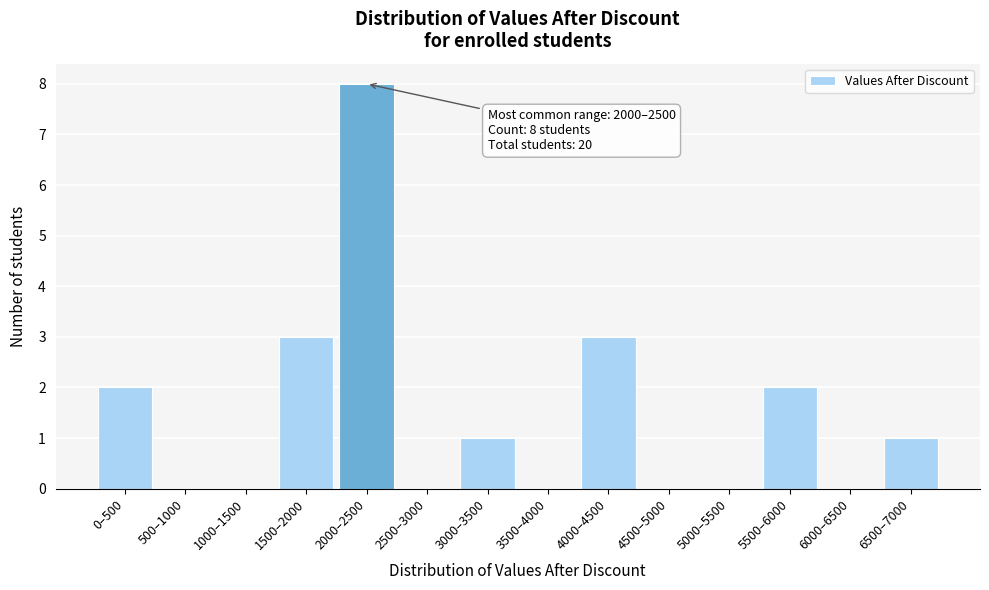

Reading left to right, what are all the values shown in this chart?

0–500=2	500–1000=0	1000–1500=0	1500–2000=3	2000–2500=8	2500–3000=0	3000–3500=1	3500–4000=0	4000–4500=3	4500–5000=0	5000–5500=0	5500–6000=2	6000–6500=0	6500–7000=1